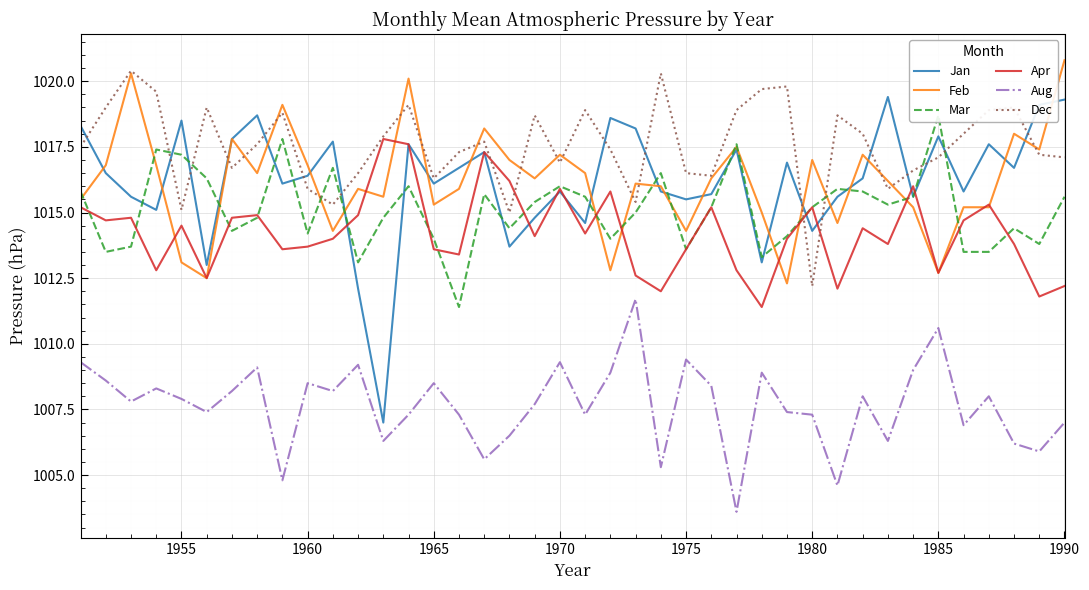

The Apr series shows 1013.7 at 1960. True or false?

True